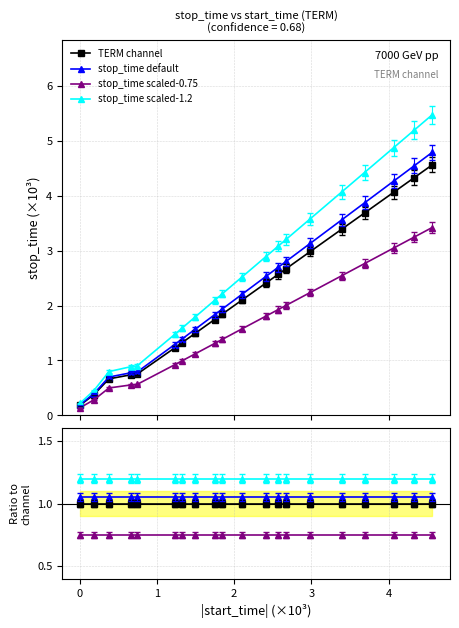

Rank the series by their maximum value, from highest to lowest.

stop_time scaled-1.2, stop_time default, TERM channel, stop_time scaled-0.75